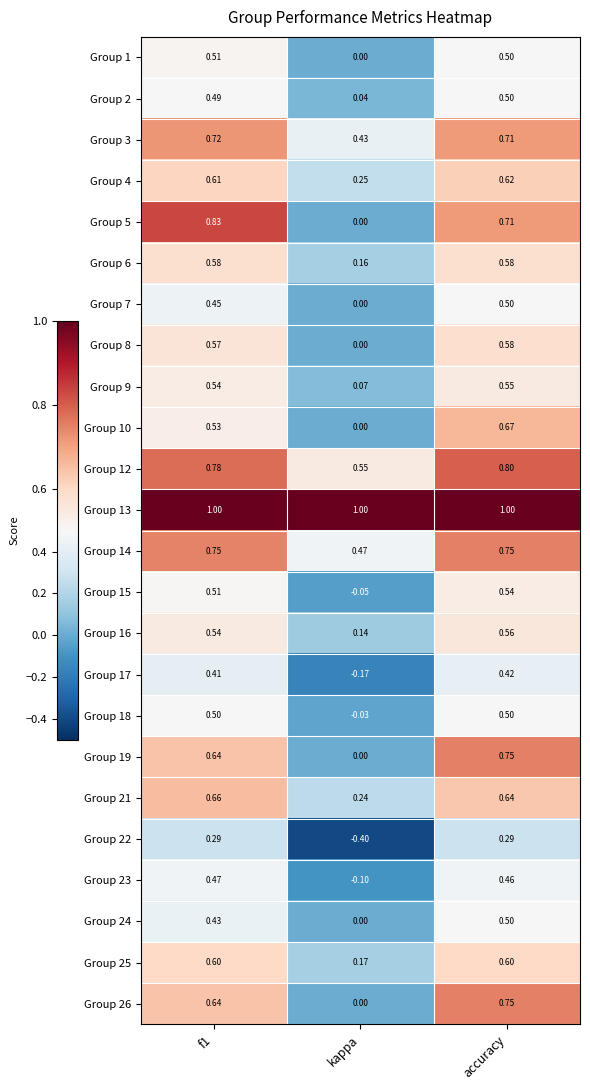

Where is Group 5 nearest to the value 0?

kappa